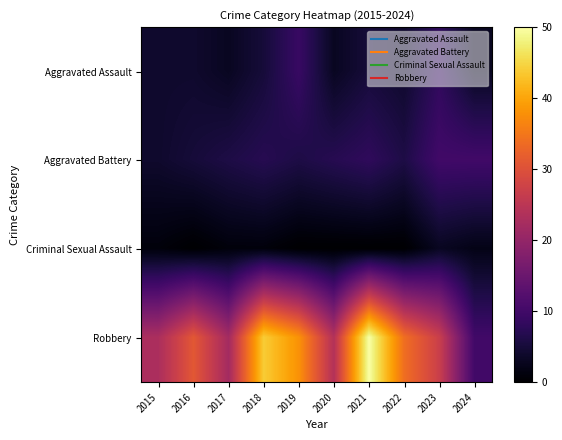

List the series in order of their peak value, lowest first.

Criminal Sexual Assault, Aggravated Assault, Aggravated Battery, Robbery